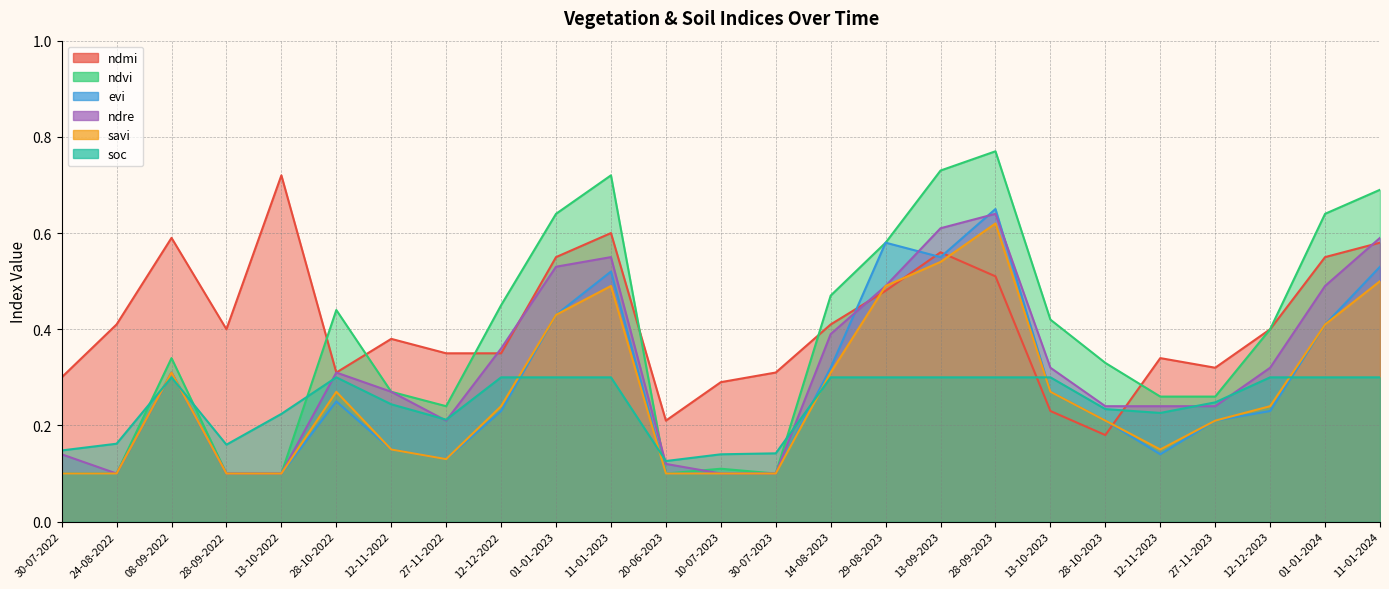

How many lines are shown in the chart?

6